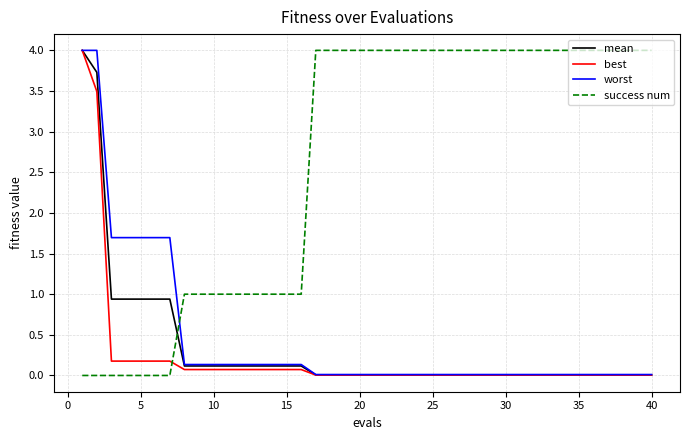

Which series ends up on top after the final intersection of success num and worst?

success num